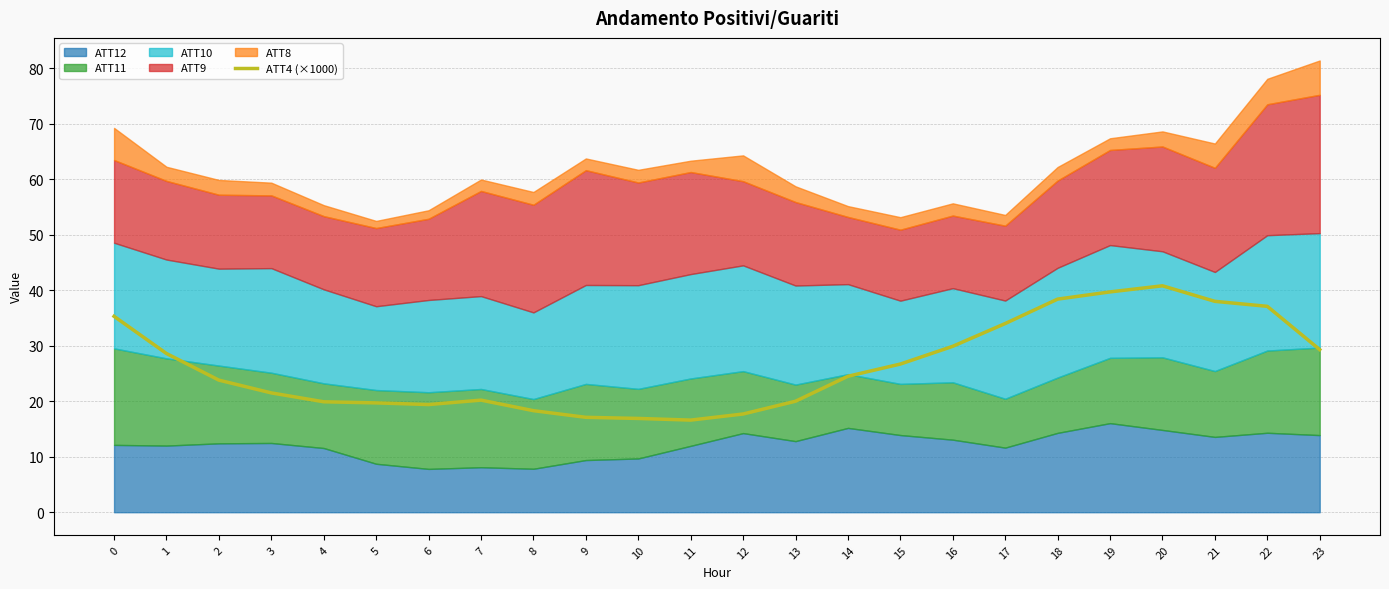

What is the lowest value of the ATT4 (×1000) series?

16.6